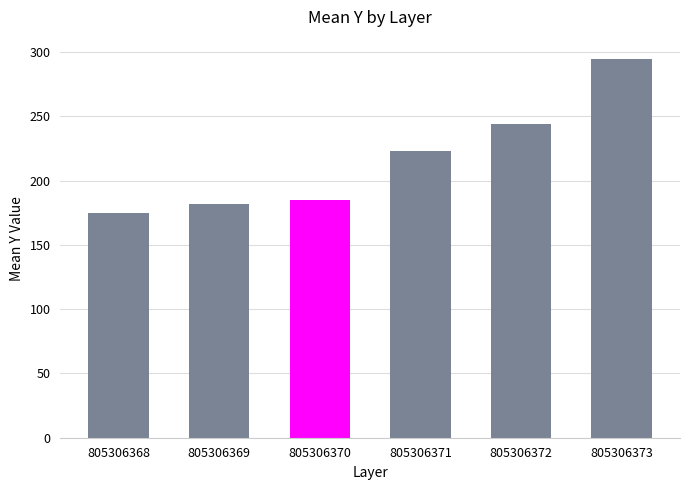

Read the value at 805306369.

181.7